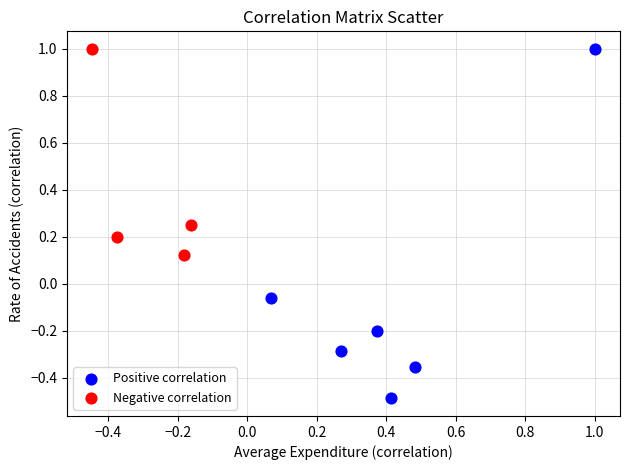

Which series has the widest spread of Y values?

Positive correlation